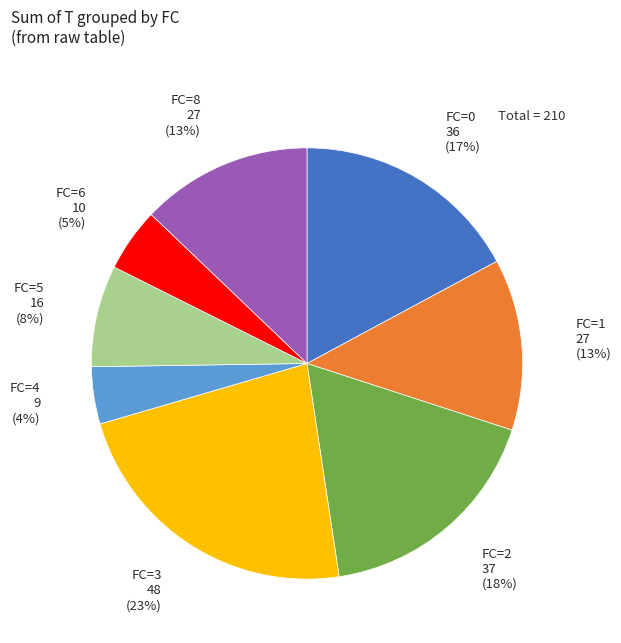

Between FC=0 and FC=1, which is larger?

FC=0